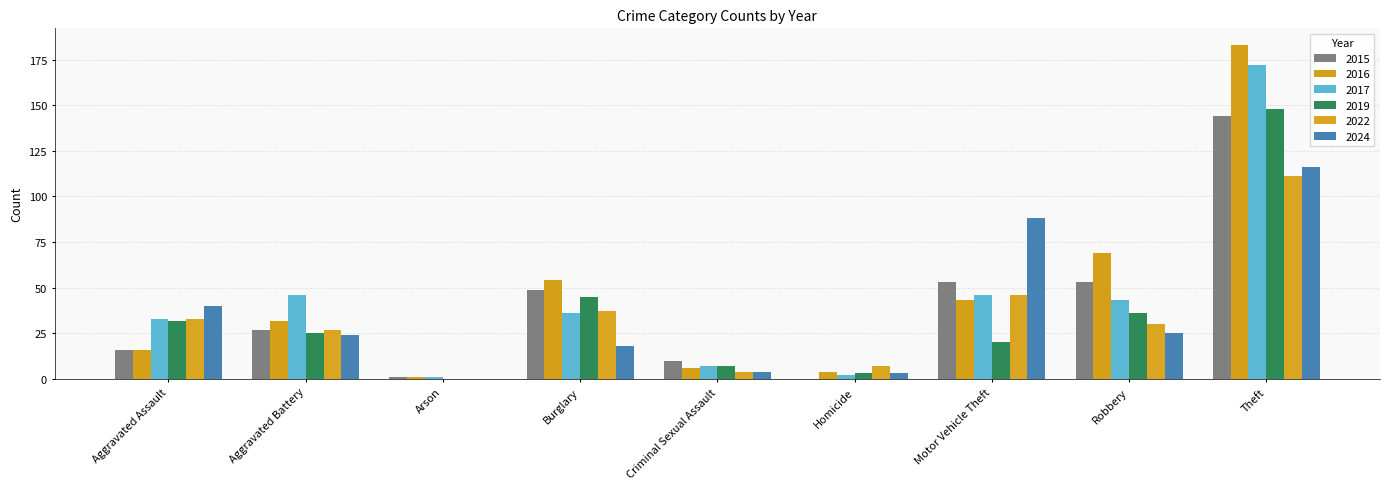

Which series has the widest spread of values?

2016